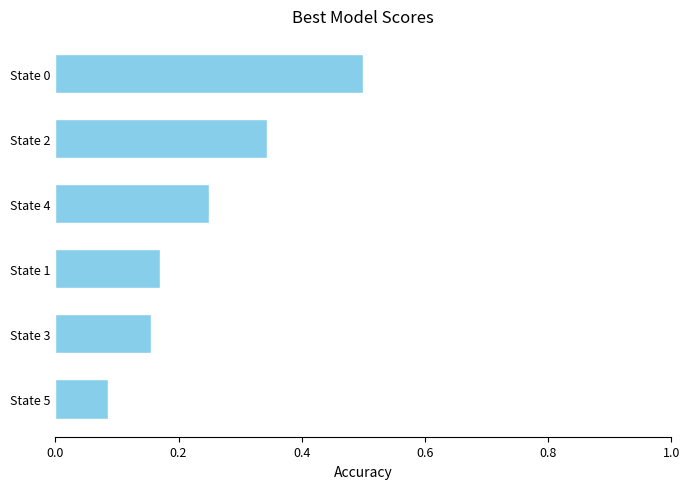

How many values are between 0 and 1?

6